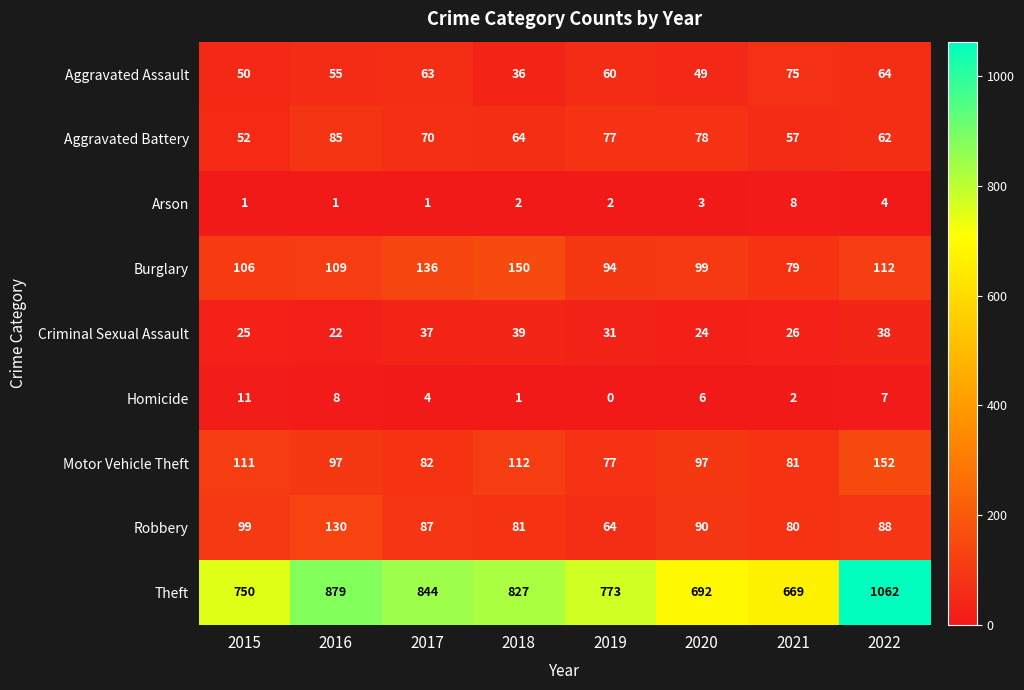

Rank the series by their maximum value, from highest to lowest.

Theft, Motor Vehicle Theft, Burglary, Robbery, Aggravated Battery, Aggravated Assault, Criminal Sexual Assault, Homicide, Arson